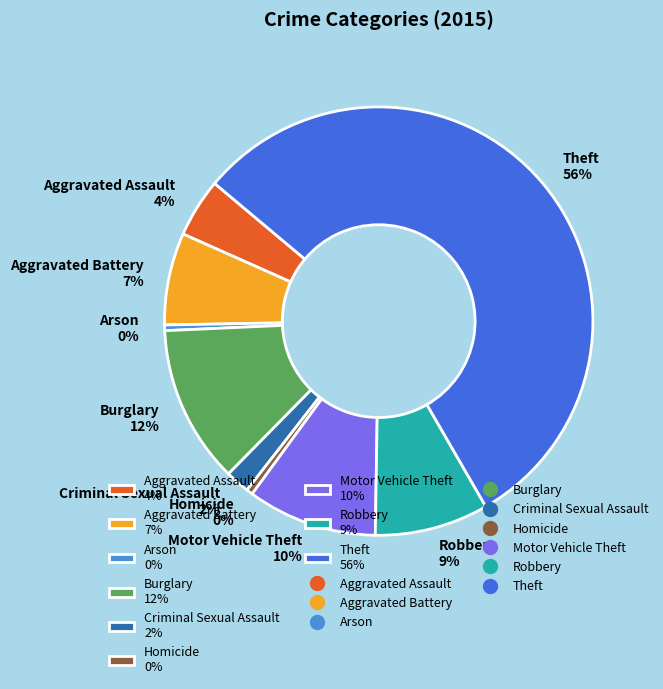

To the nearest percent, what percentage of the pie is Aggravated Assault?

4%